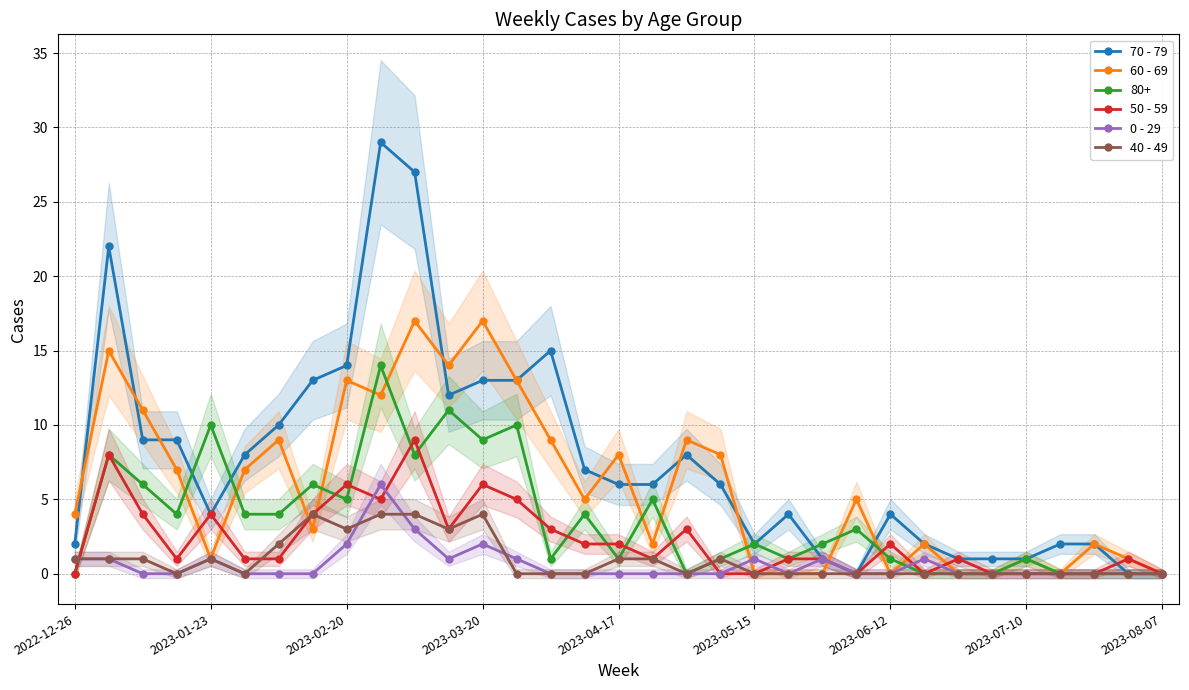

How many interior local peaks does the 50 - 59 series have?

9